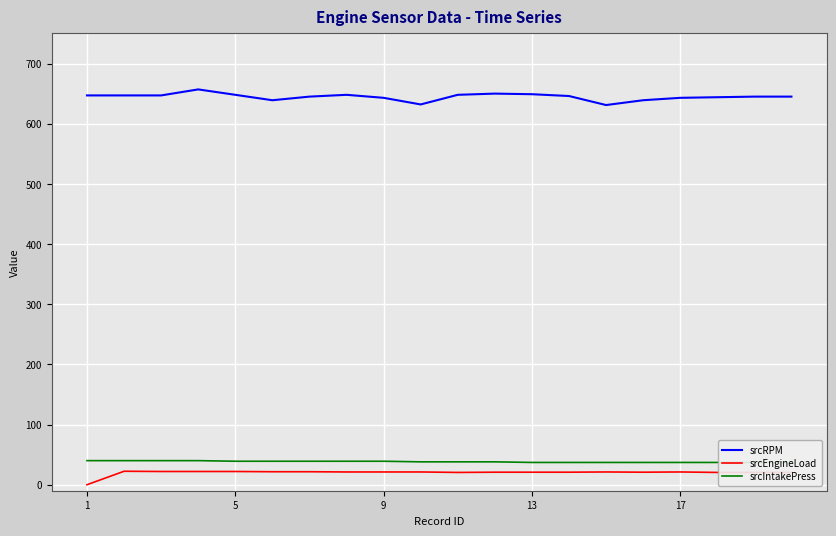

True or false: srcEngineLoad and srcIntakePress cross at least once.

False